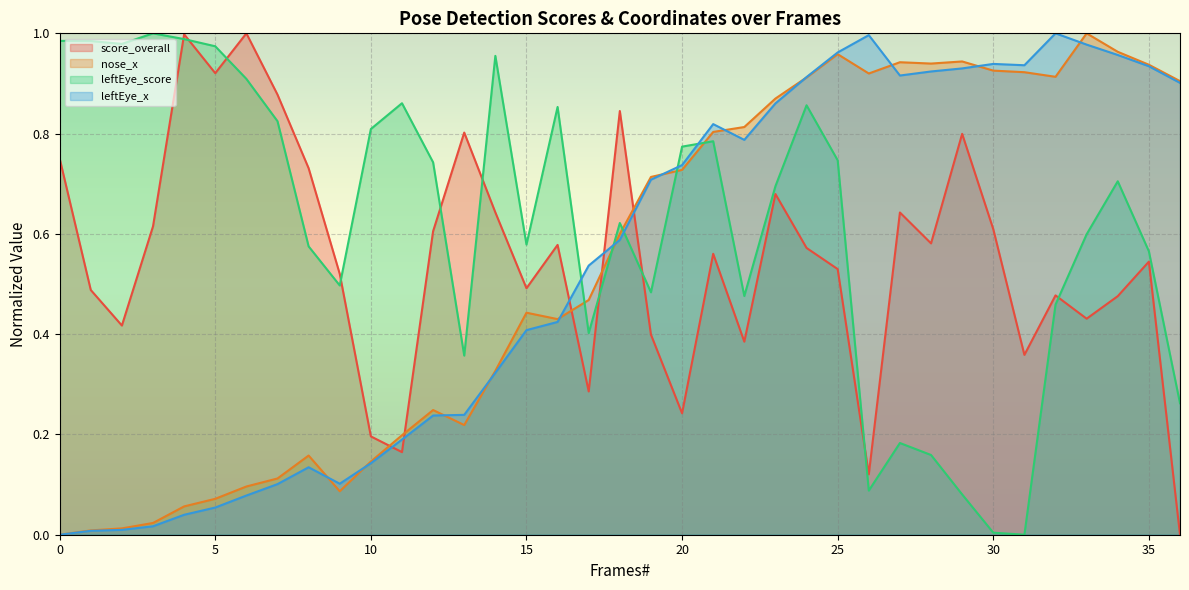

True or false: leftEye_score and nose_x intersect in this chart.

True